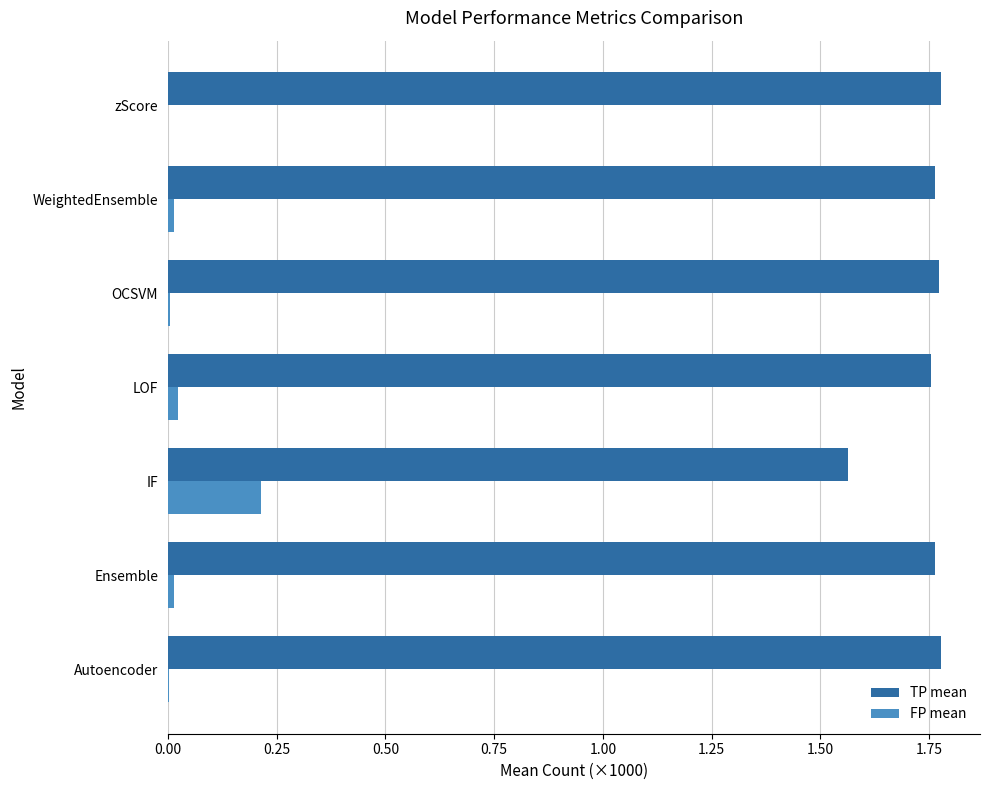

Which series has the largest total across all categories?

TP mean